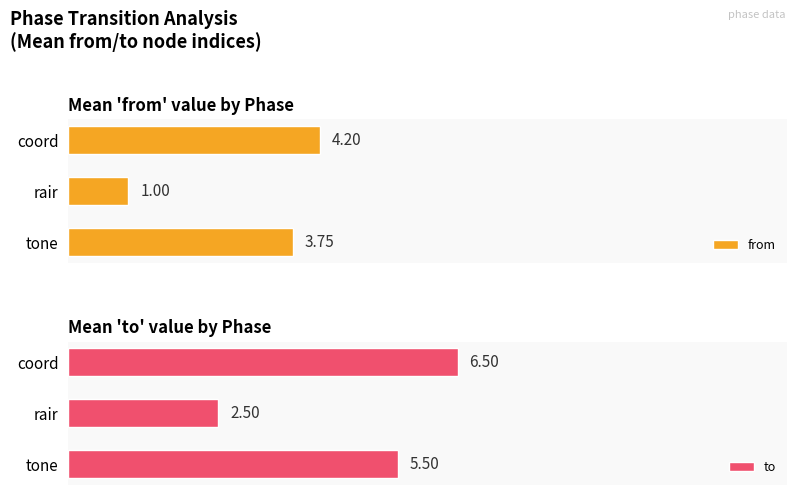

List the labels in order of from value, smallest first.

rair, tone, coord